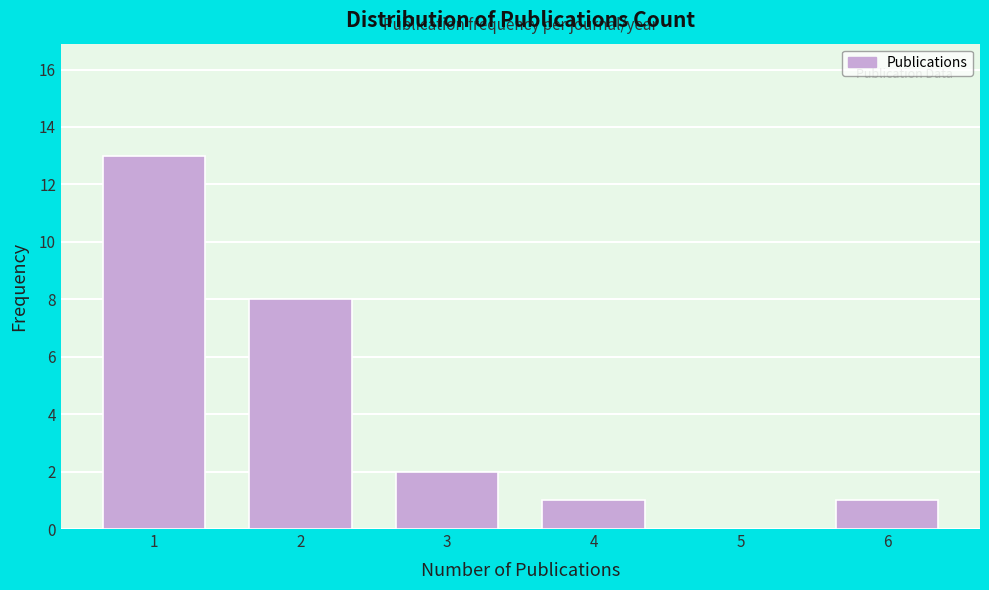

Reading left to right, extract all data points from this chart.

1=13	2=8	3=2	4=1	5=0	6=1